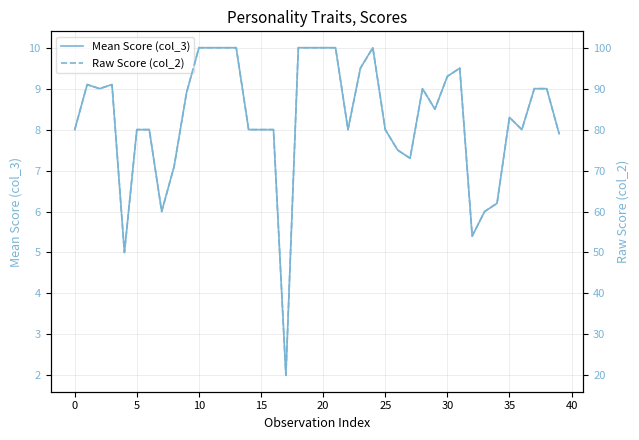

True or false: Mean Score (col_3) and Raw Score (col_2) intersect in this chart.

False